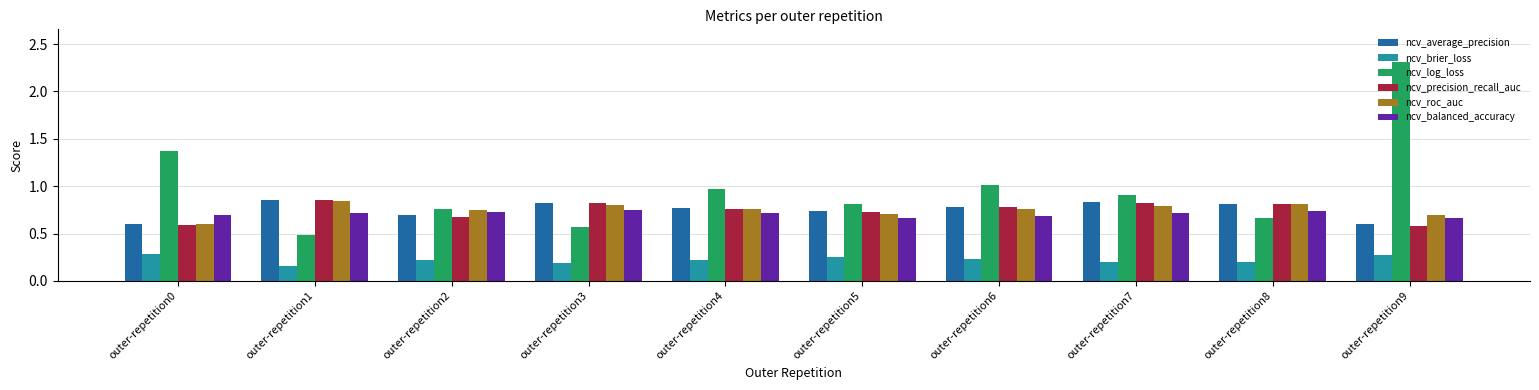

The ncv_roc_auc series shows 0.5 at outer-repetition4. True or false?

False